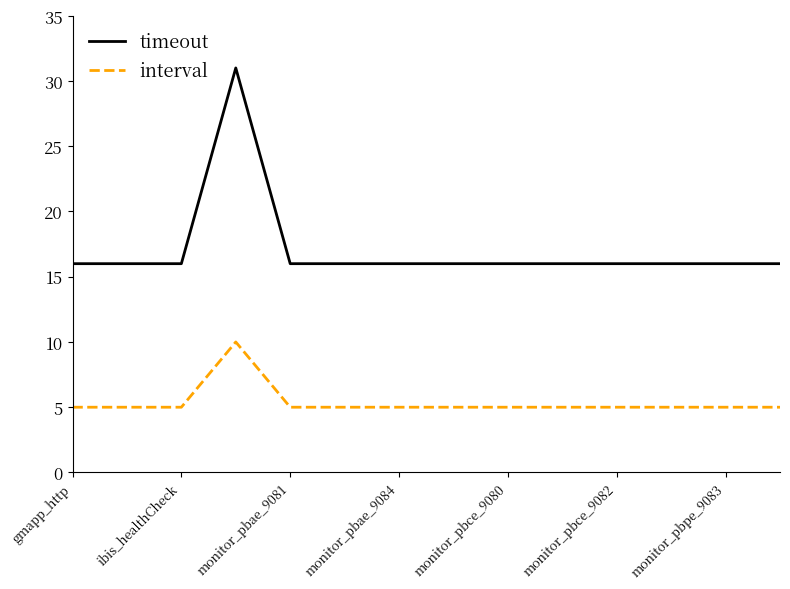

Which series has the largest range (max minus min)?

timeout